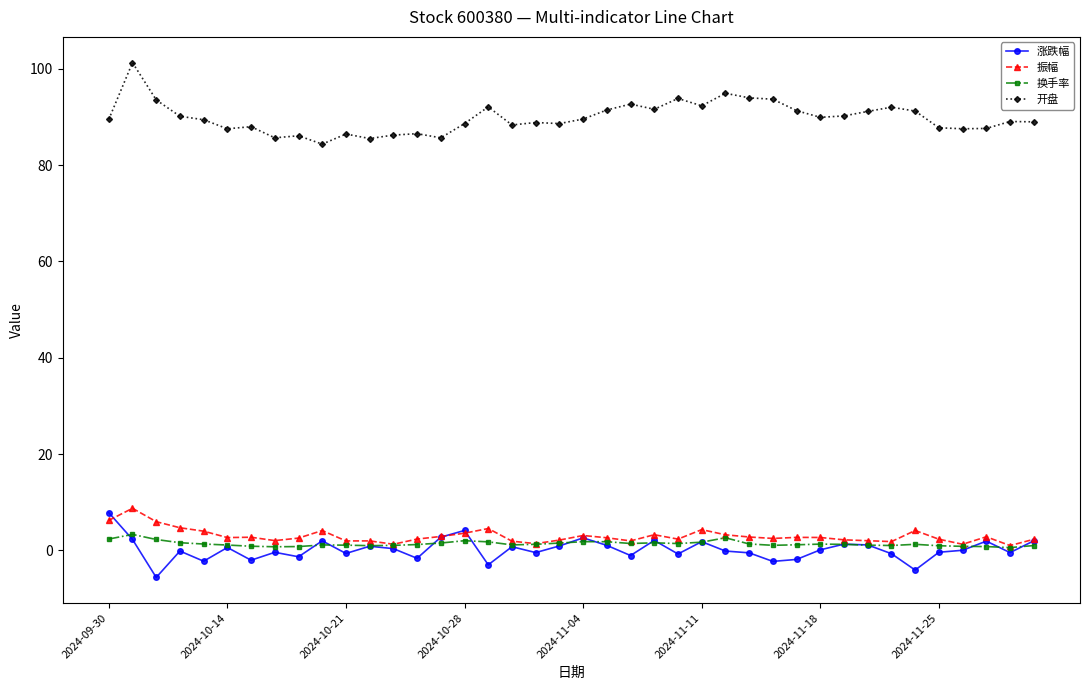

What is the highest value of the 涨跌幅 series?

7.8